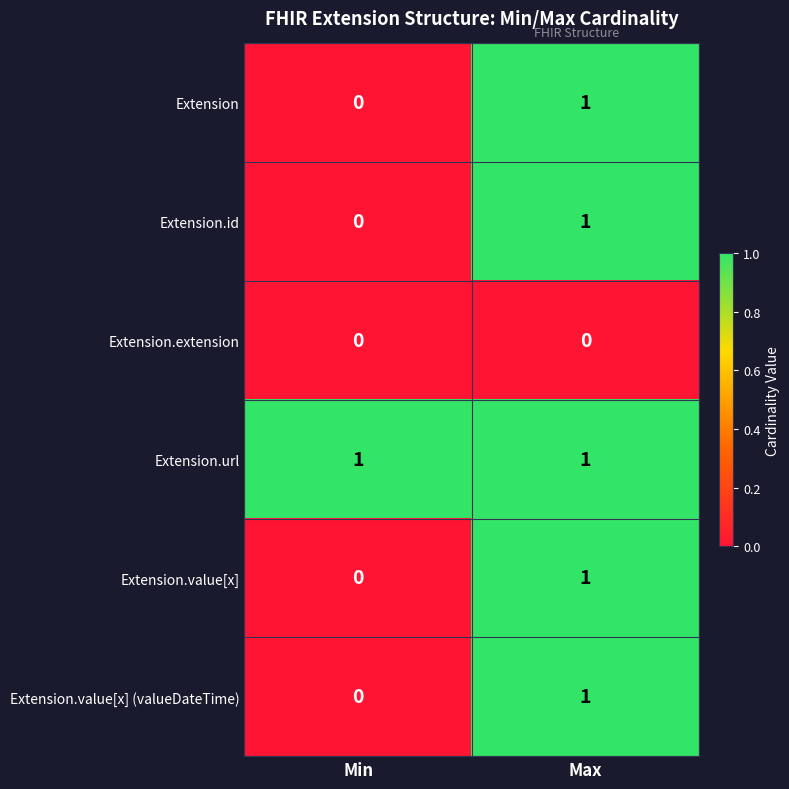

Reading left to right, list all the values displayed in this chart.

Extension: Min=0	Max=1
Extension.id: Min=0	Max=1
Extension.extension: Min=0	Max=0
Extension.url: Min=1	Max=1
Extension.value[x]: Min=0	Max=1
Extension.value[x] (valueDateTime): Min=0	Max=1